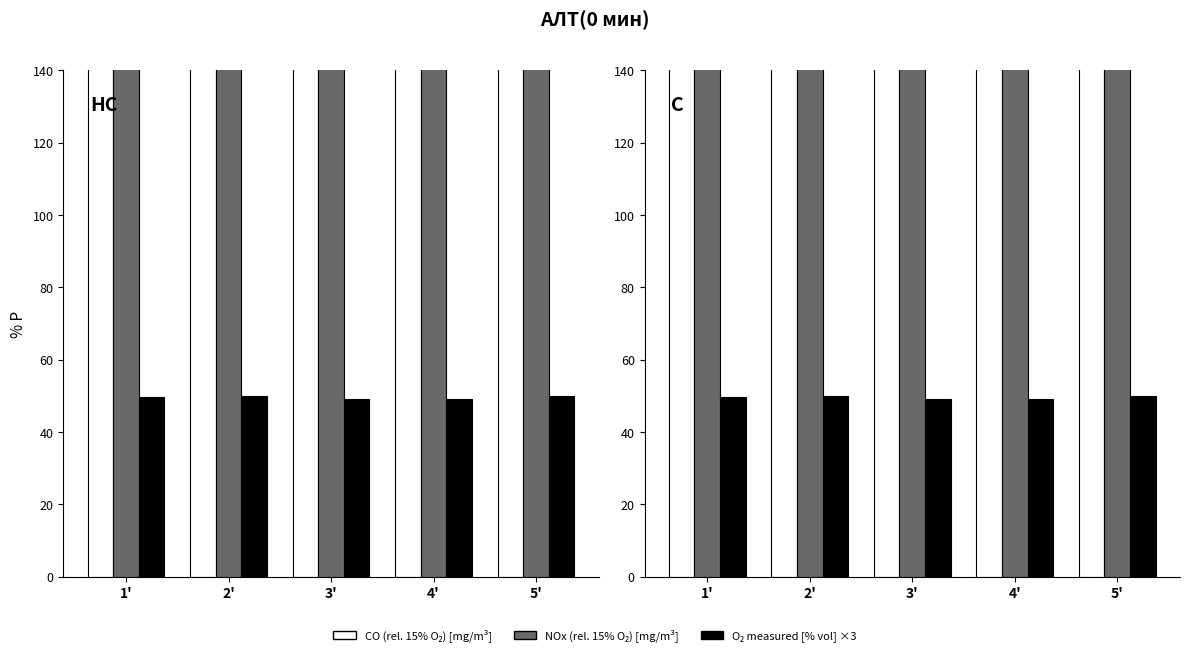

The CO (related to 15% O2) [mg/m3] series shows 219.4 at 1'. True or false?

False